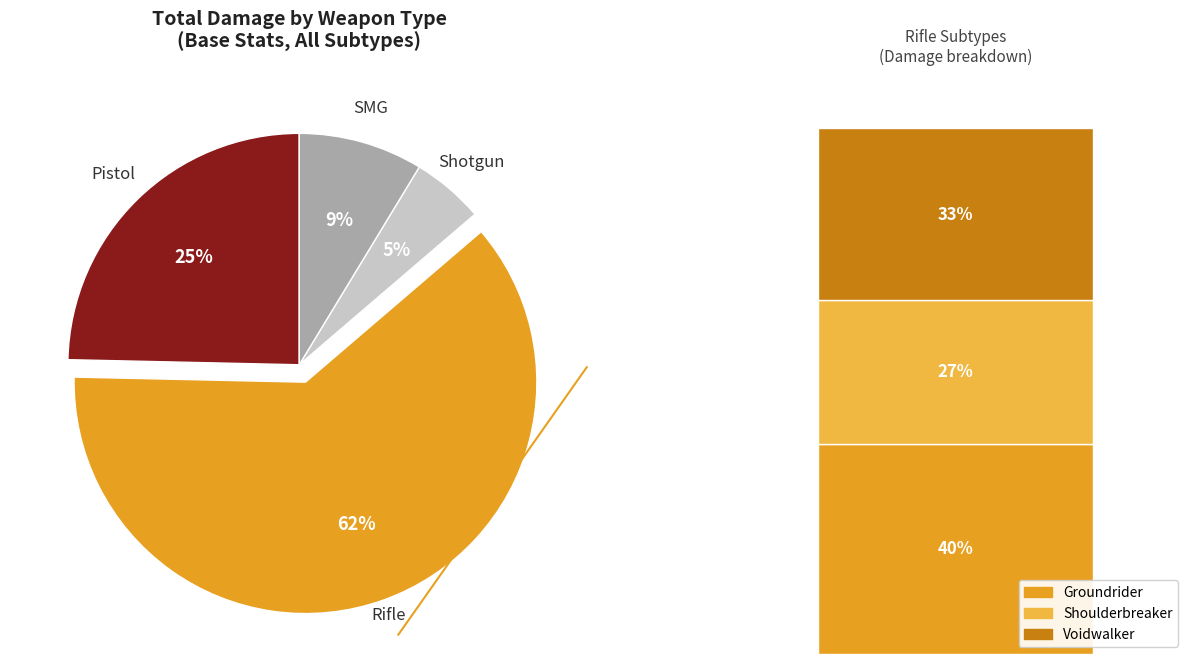

Does Shotgun represent more than half of the total?

No